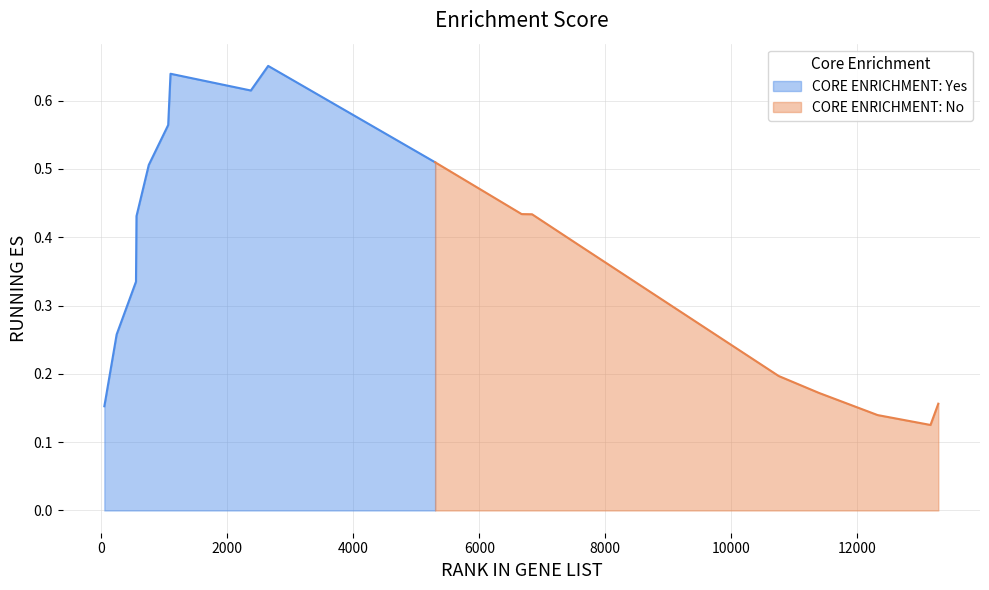

What is the value of the 14th point from the left?

0.2